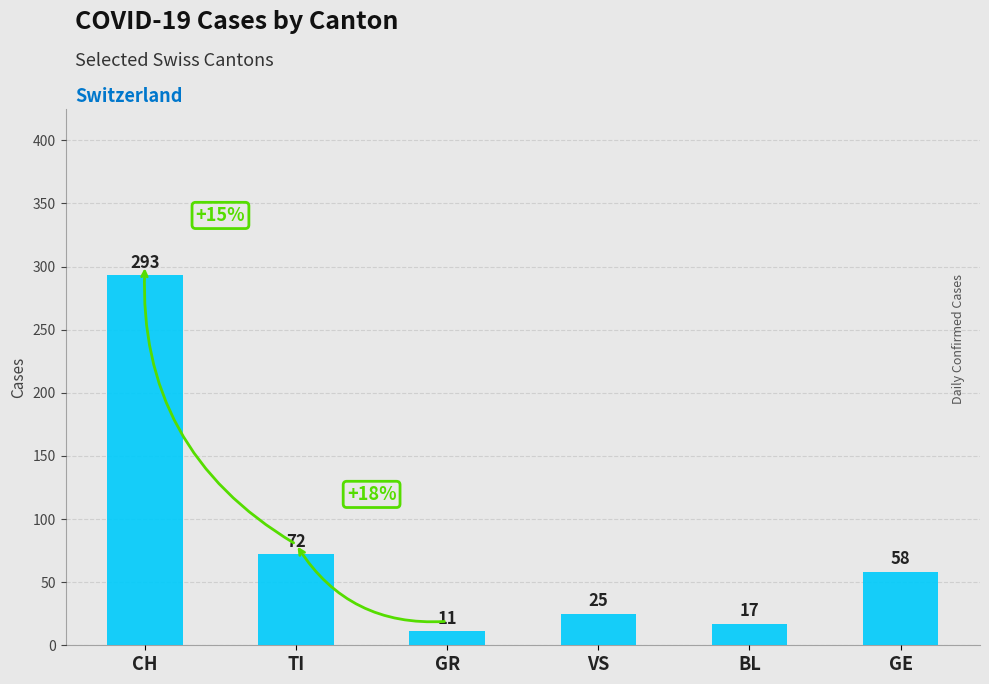

Which label corresponds to the largest value in the chart?

CH